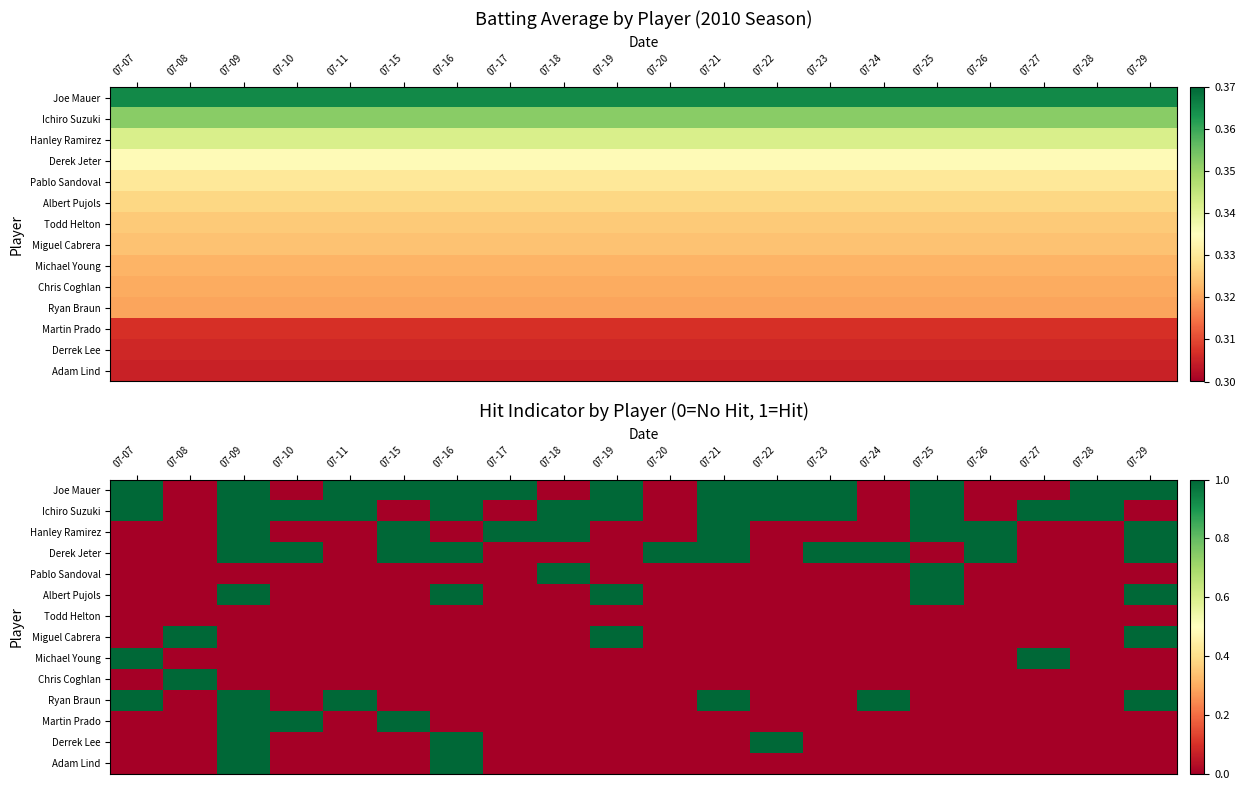

How many distinct data groups are displayed?

14